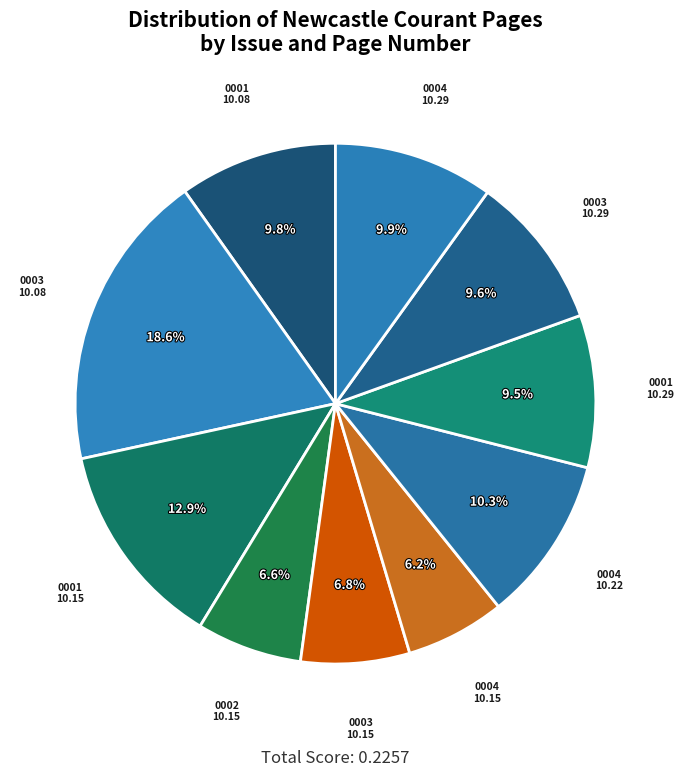

How many slices are in this pie chart?

10